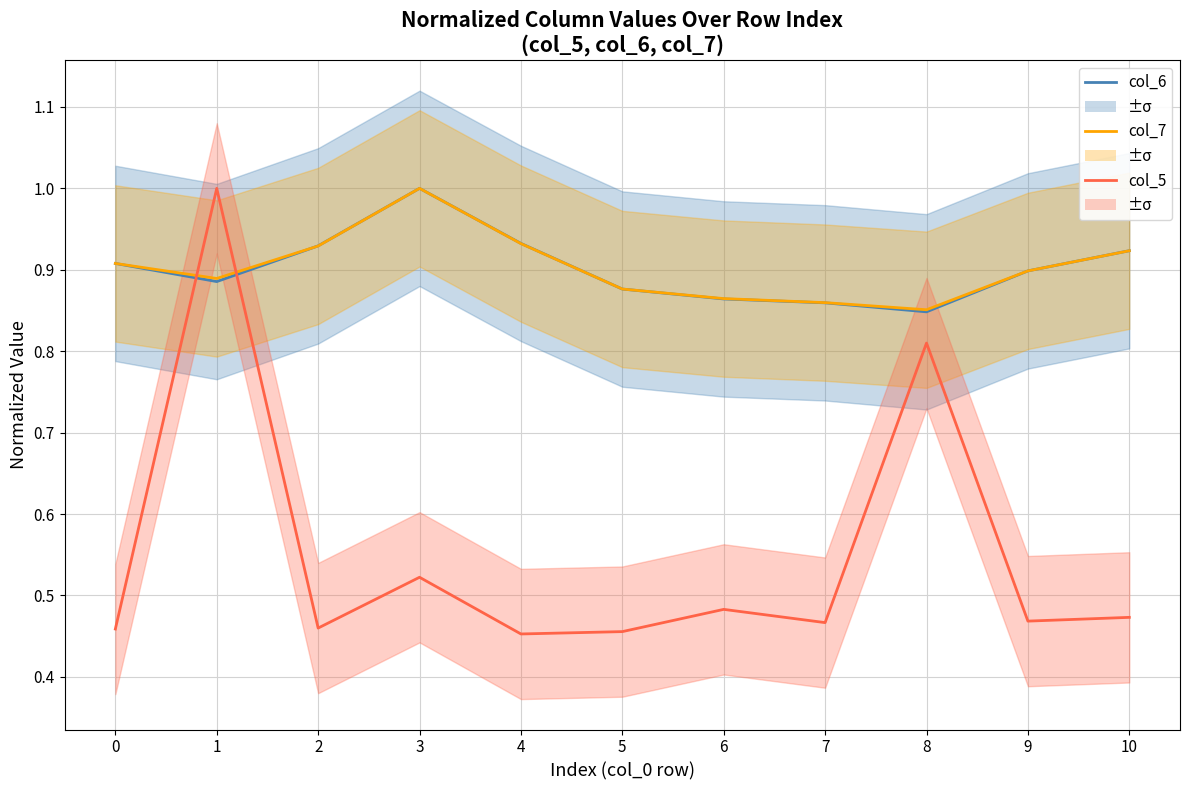

After their last crossing, which series has the higher values: col_7 or col_5?

col_7